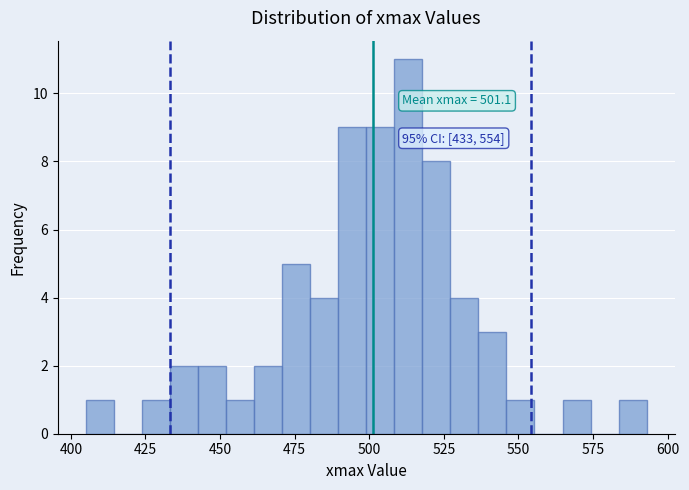

Read against the x-axis, roughly where is the centre of the tallest bar?

515